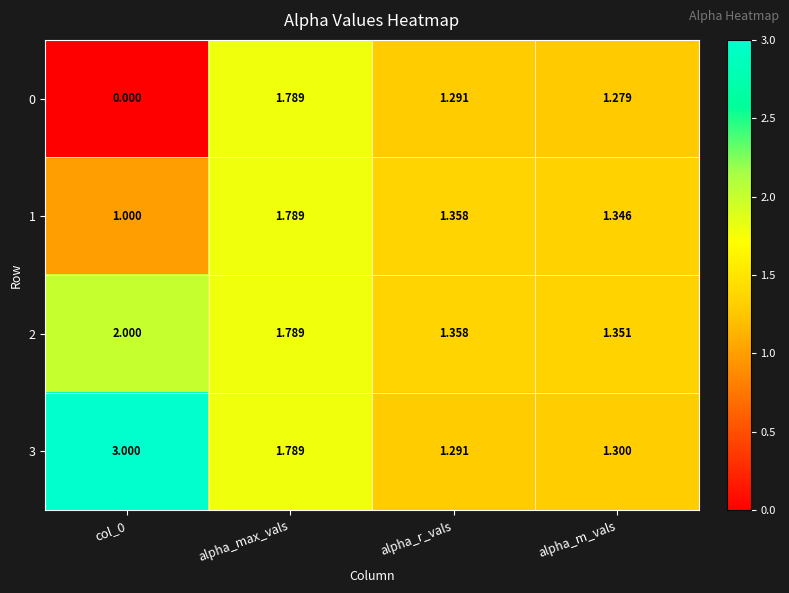

Which category has the highest value across all series?

col_0